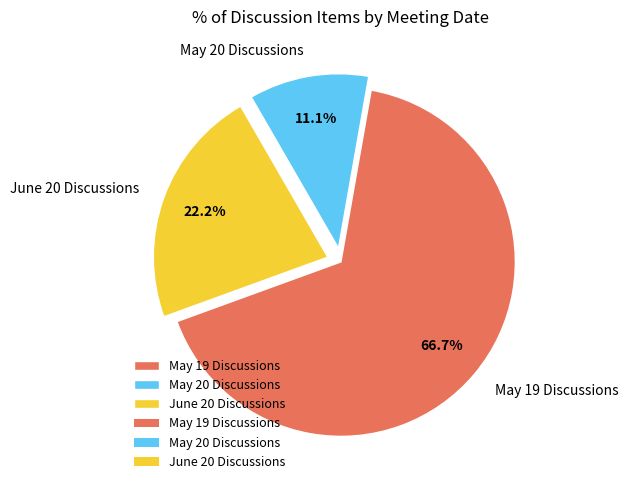

Is there any slice that represents more than half of the pie?

Yes